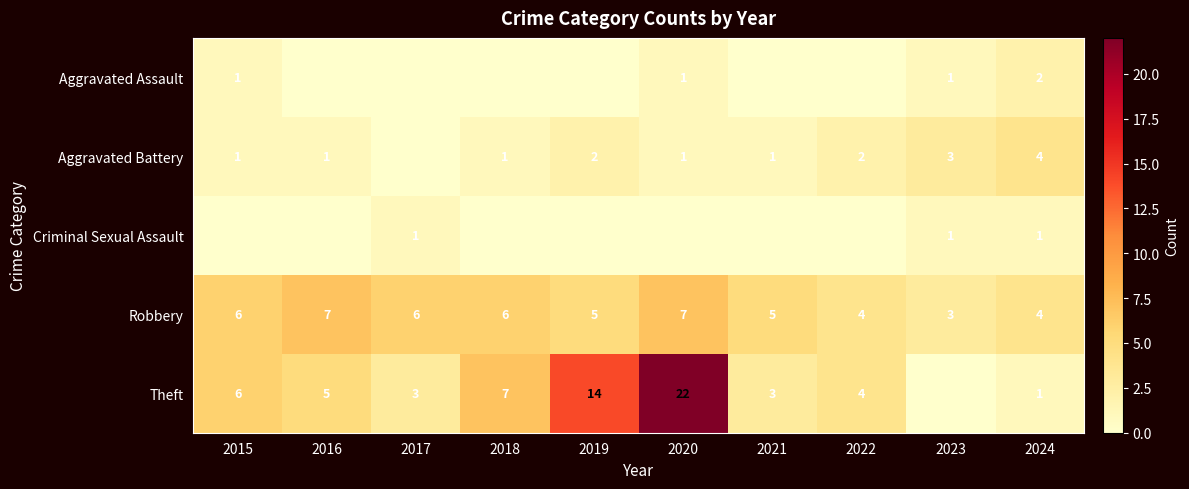

What is the difference between the second highest and minimum values in the Robbery series?

4